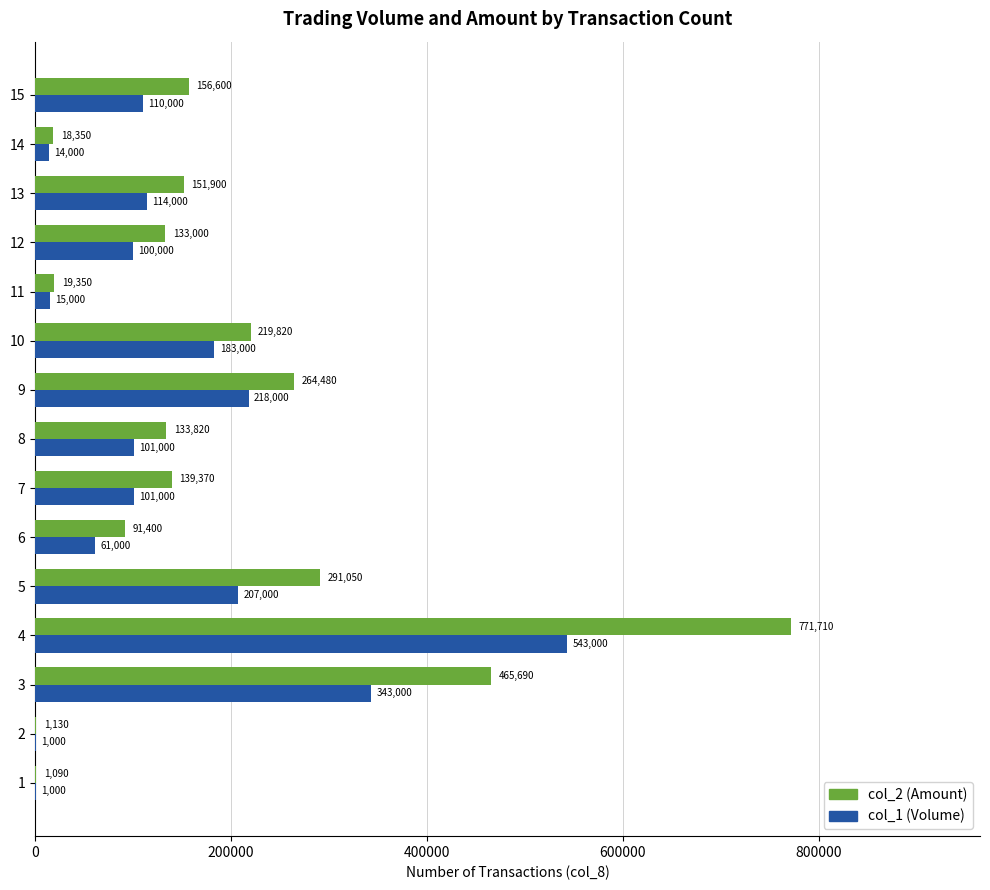

Between 9 and 14, which series saw the biggest shift?

col_2 (Amount)